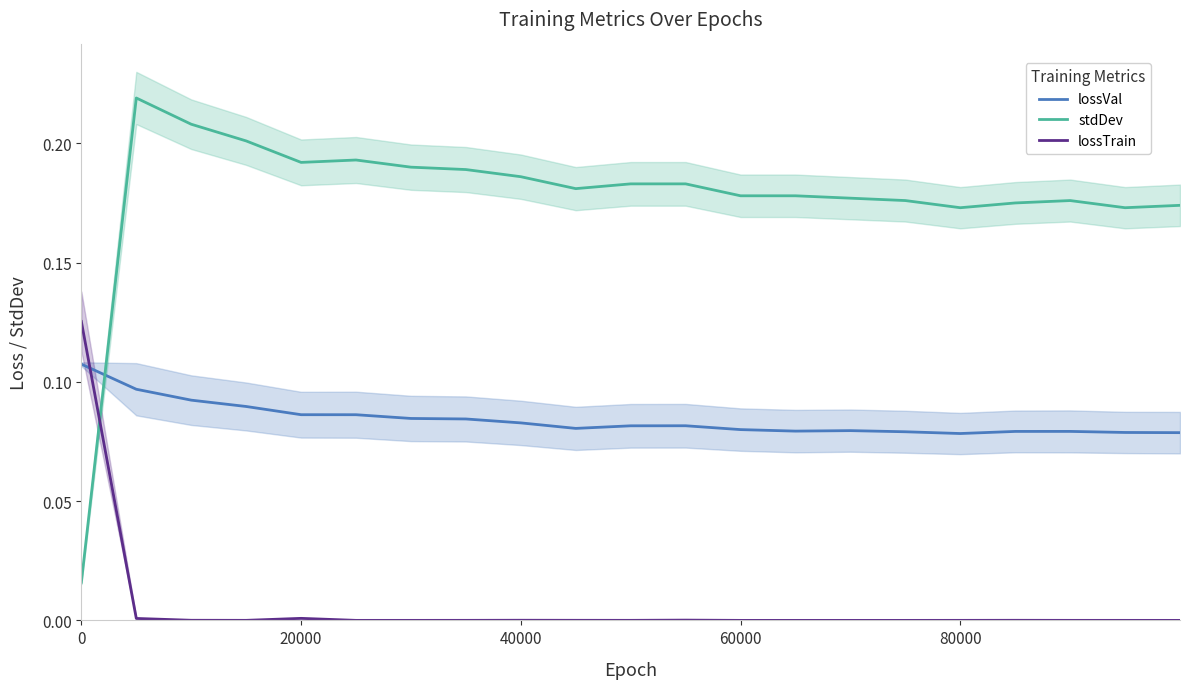

What are all the series names shown in the legend?

lossVal, stdDev, lossTrain